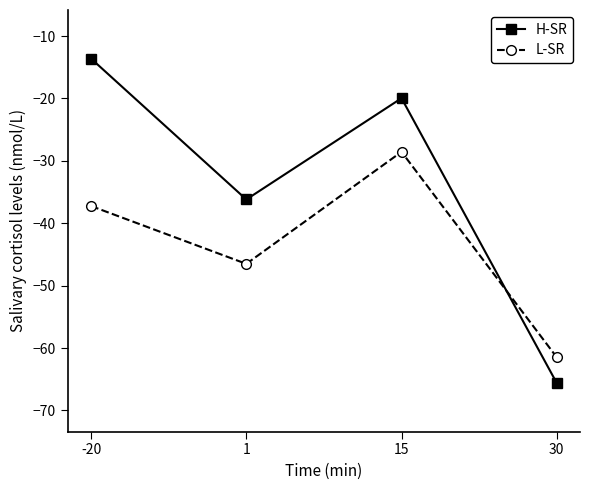

Which category has the highest value in the L-SR series?

15